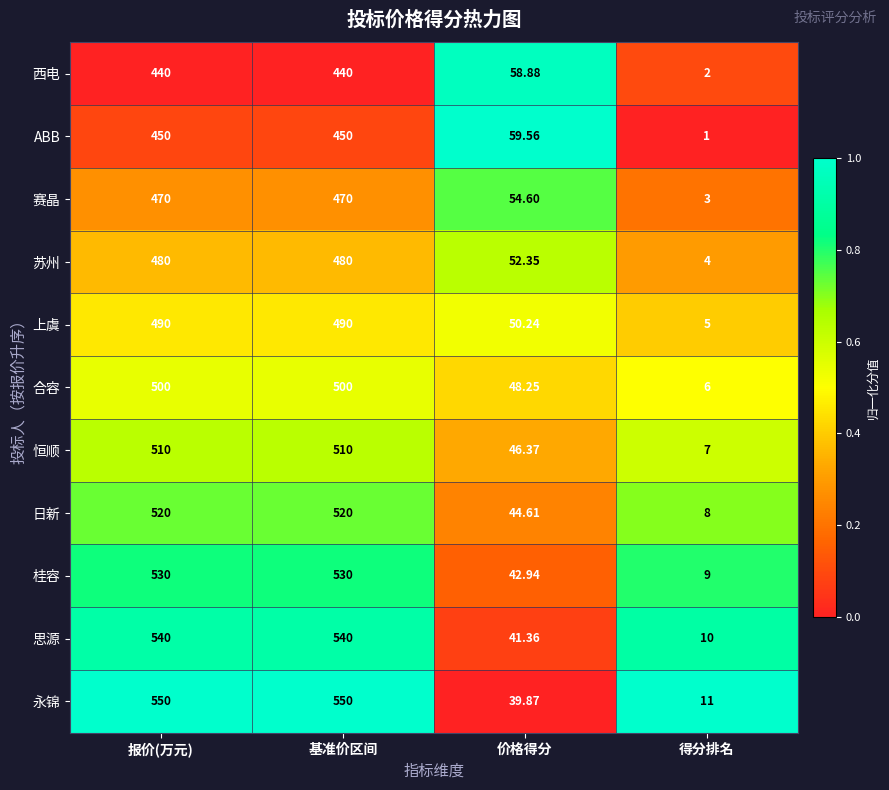

Which series has the widest spread of values?

永锦